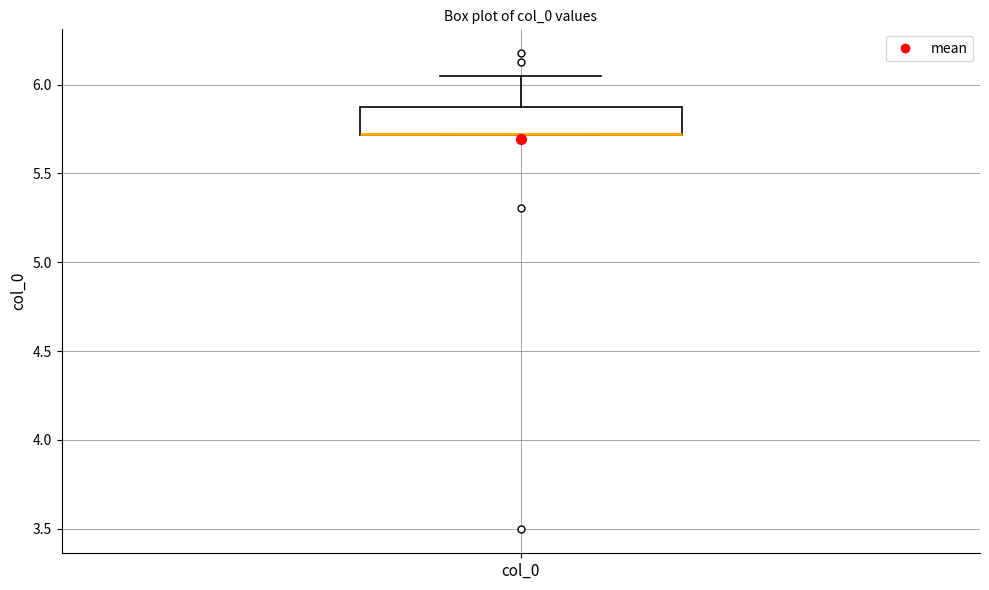

Where is the lower edge of the box for col_0 on the y-axis? The values are not printed on the chart, so give them approximately, as read against the axis.

5.70